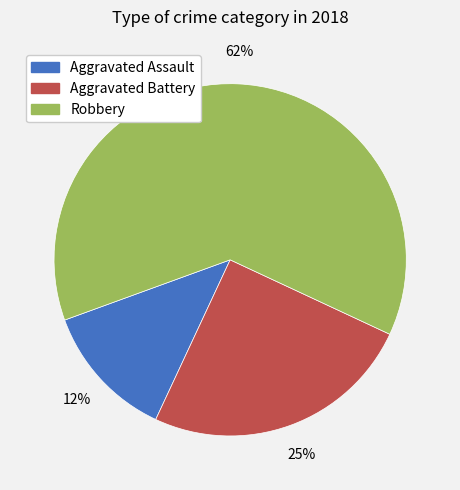

How many slices are in this pie chart?

3